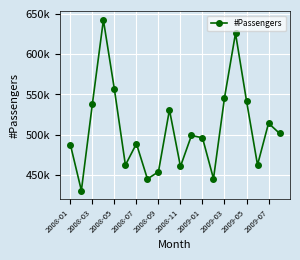

Does the chart have visible grid lines?

Yes